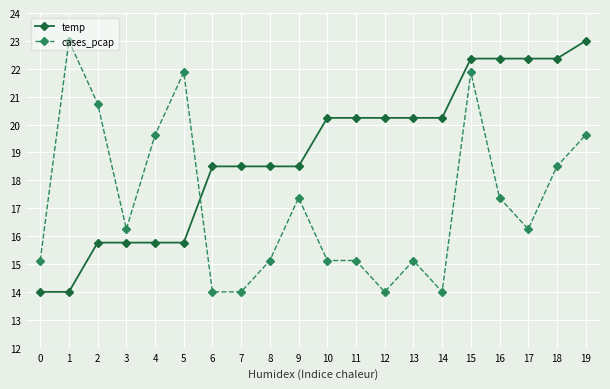

How many intersections are there between cases_pcap and temp?

1